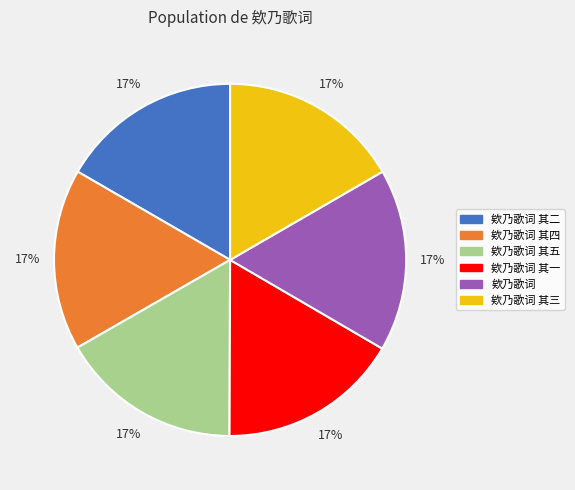

How many slices are in this pie chart?

6